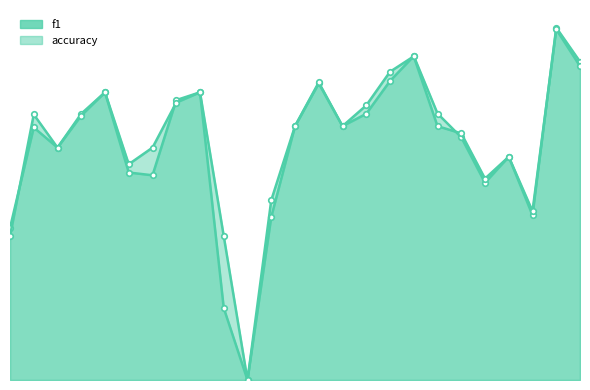

What is the approximate value of f1 at 11?

0.4